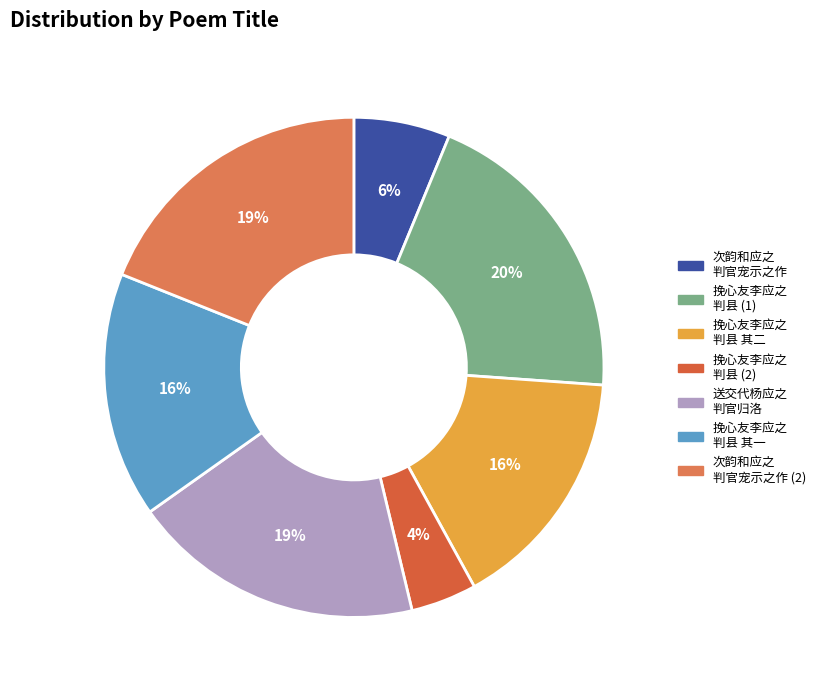

How many slices are in this pie chart?

7